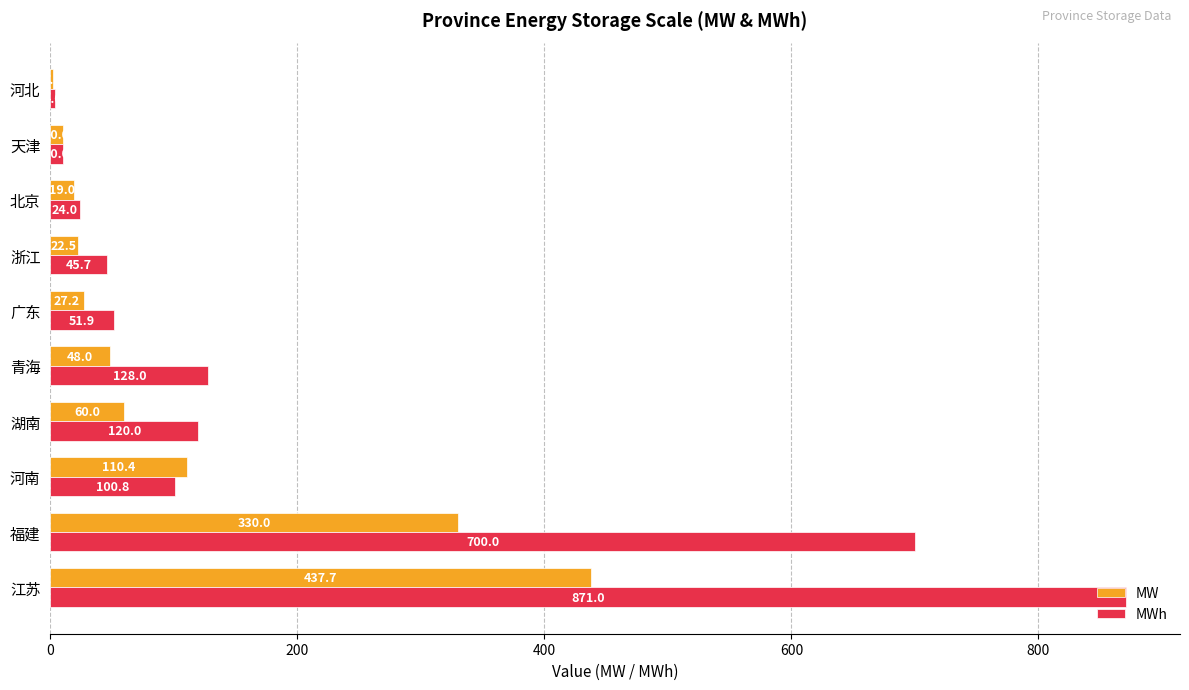

The value of MW at 北京 is 19.0. True or false?

True